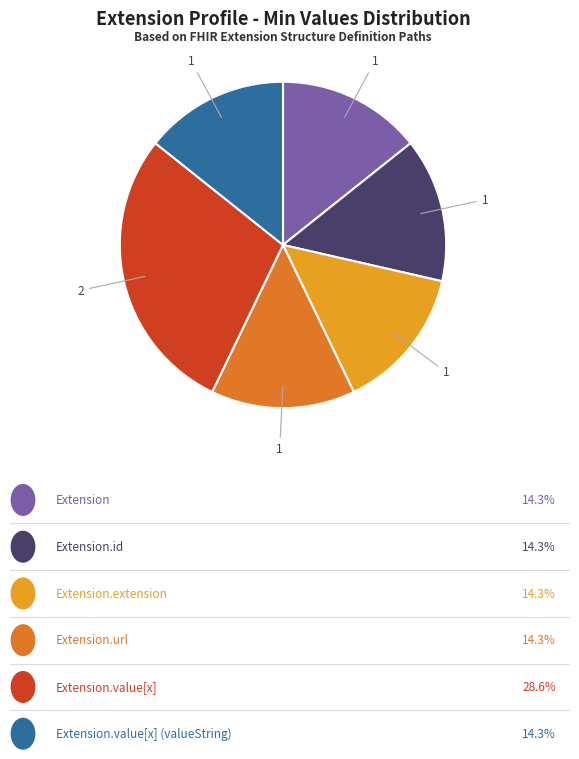

Is there any slice that represents more than half of the pie?

No